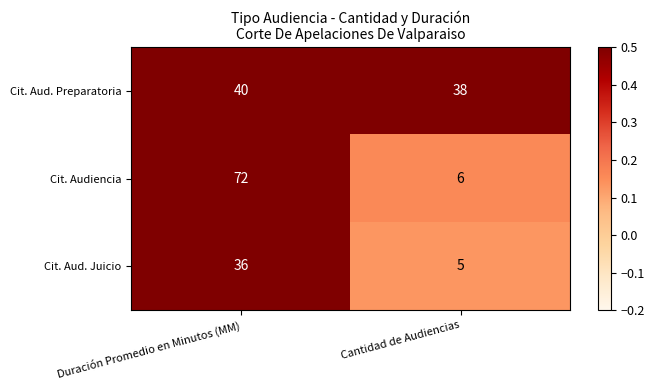

Which category has the highest value across all series?

Duración Promedio en Minutos (MM)